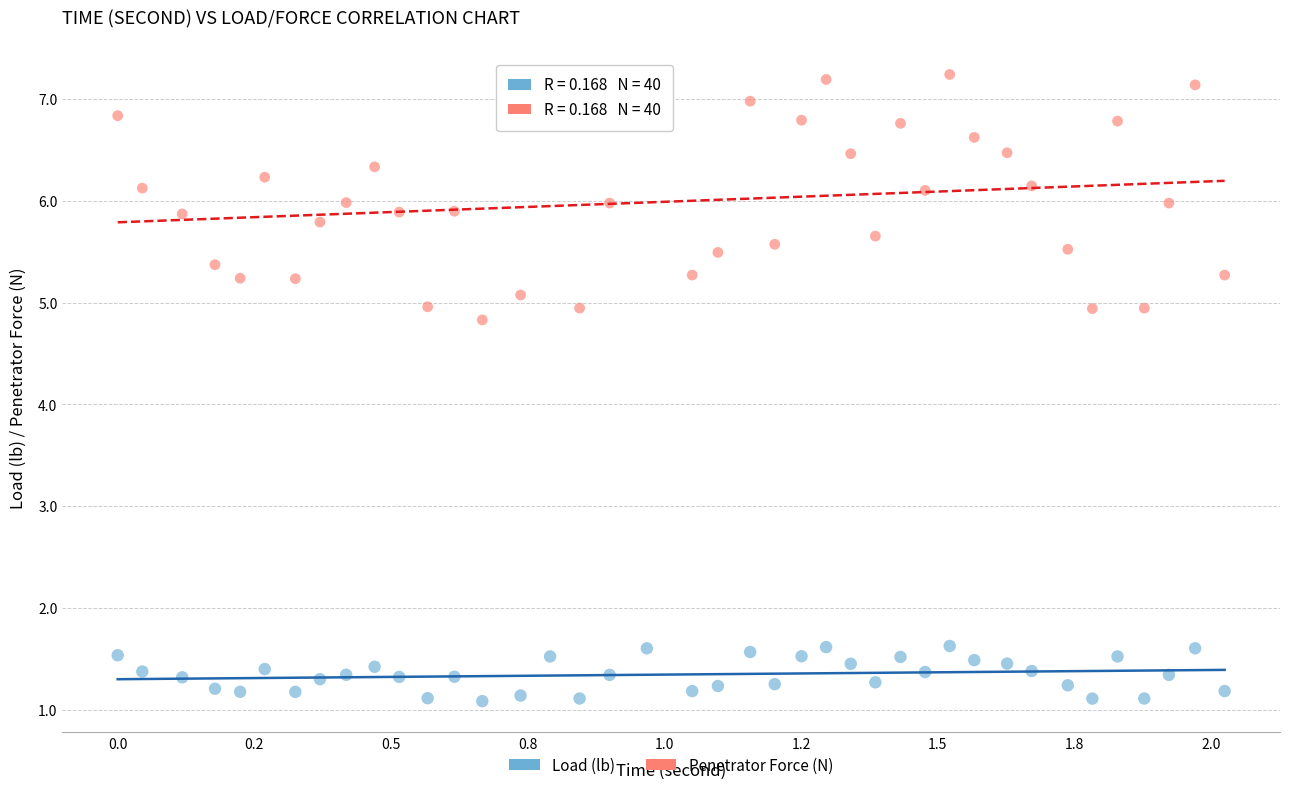

Which series contains the highest Y value?

Penetrator Force (N)